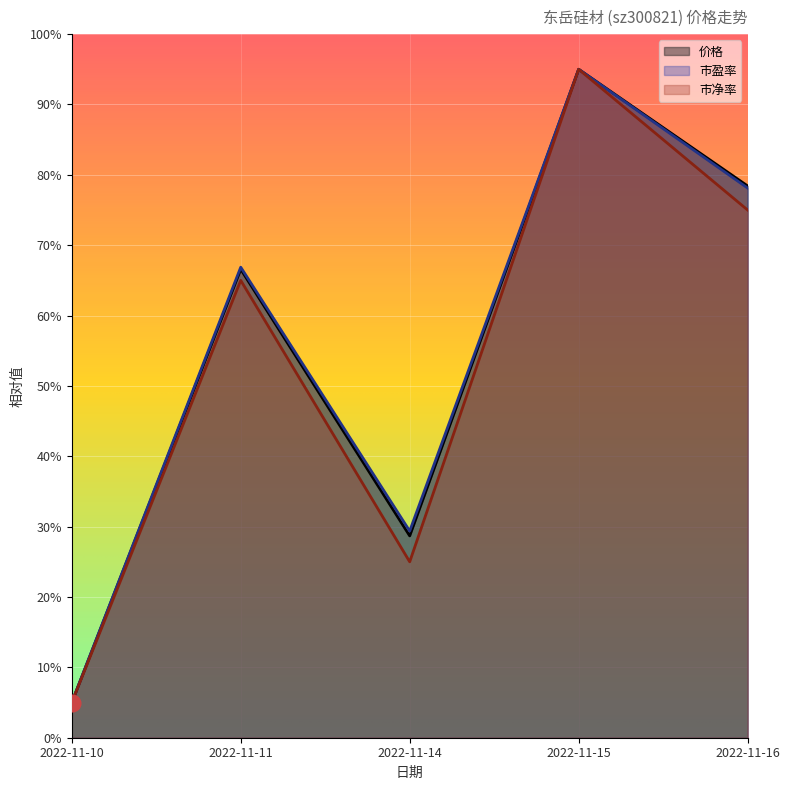

Which label corresponds to the largest value in the chart?

2022-11-15